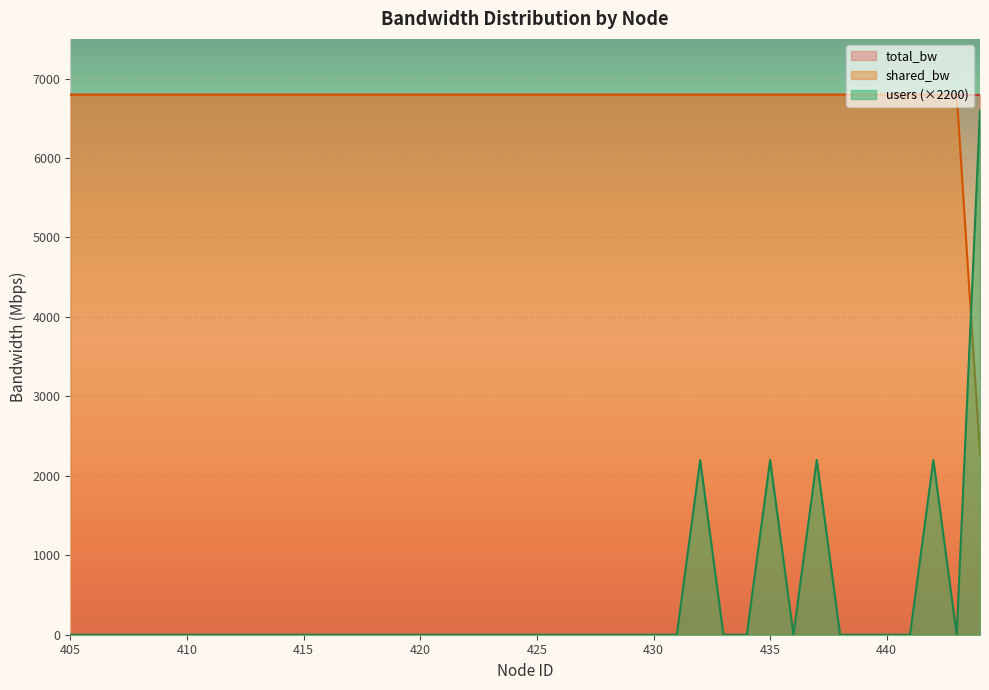

Is the value of shared_bw at 412 greater than the value of total_bw at 411?

No